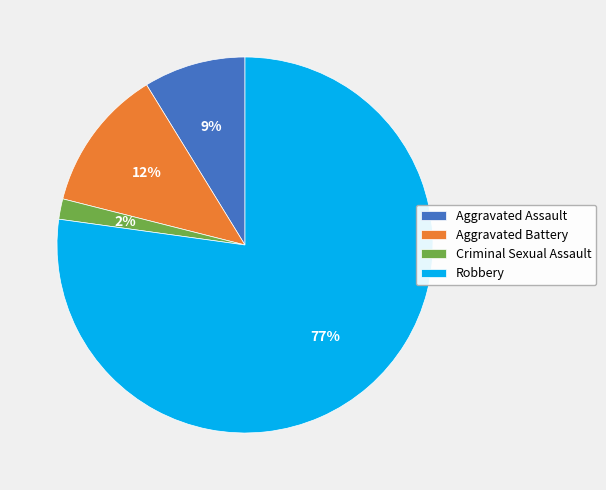

Which has a higher value, Aggravated Battery or Criminal Sexual Assault?

Aggravated Battery